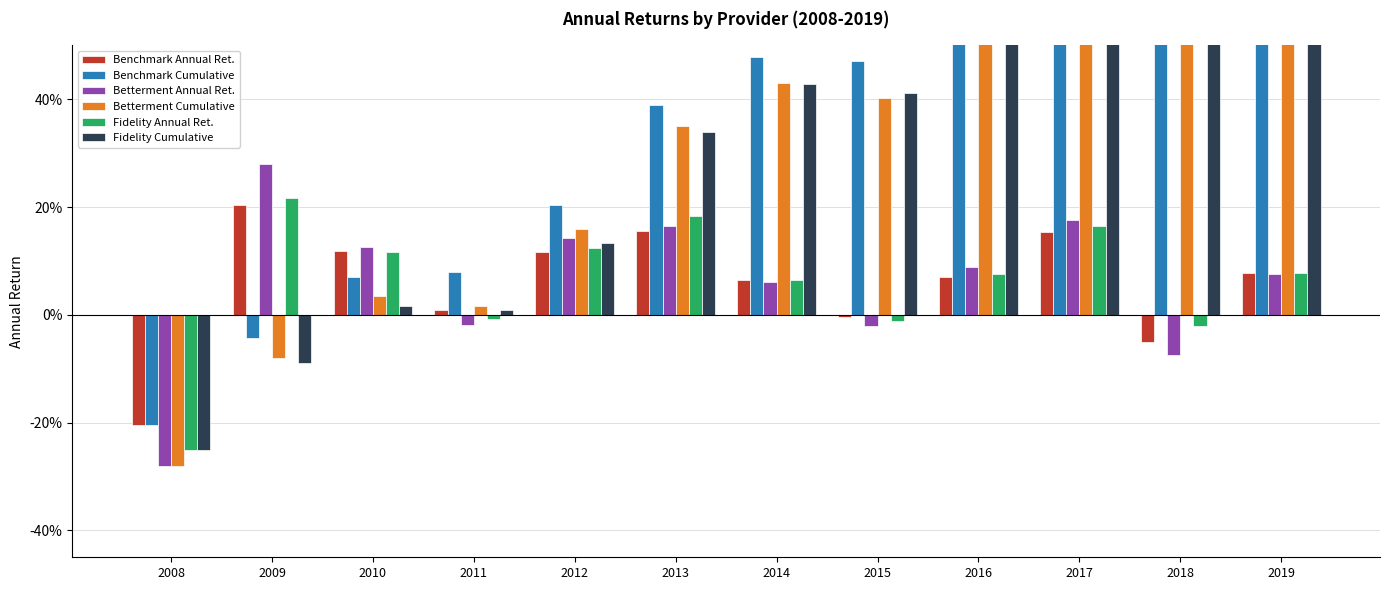

What are all the series names shown in the legend?

Benchmark Annual Ret., Benchmark Cumulative, Betterment Annual Ret., Betterment Cumulative, Fidelity Annual Ret., Fidelity Cumulative